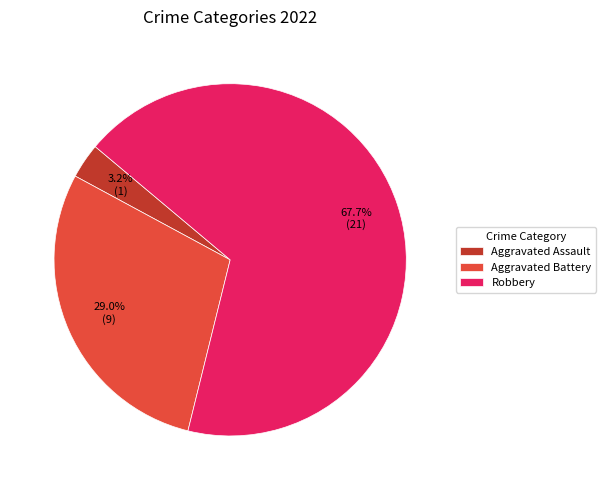

Rank the categories by value from highest to lowest.

Robbery, Aggravated Battery, Aggravated Assault